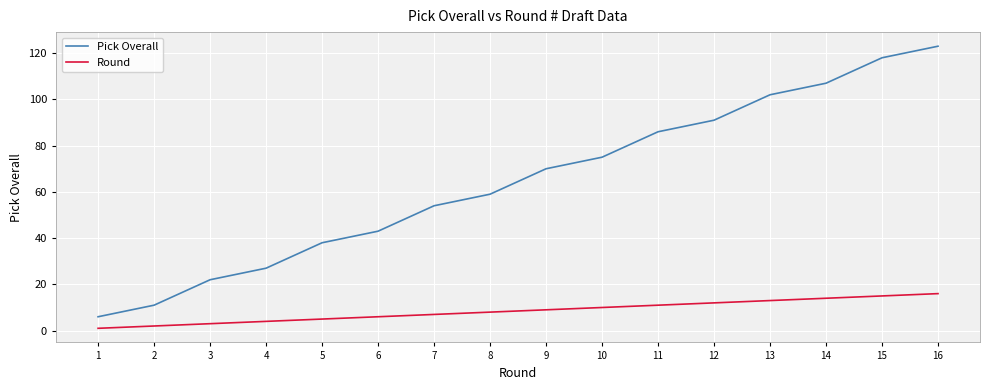

Which series has the largest total across all categories?

Pick Overall